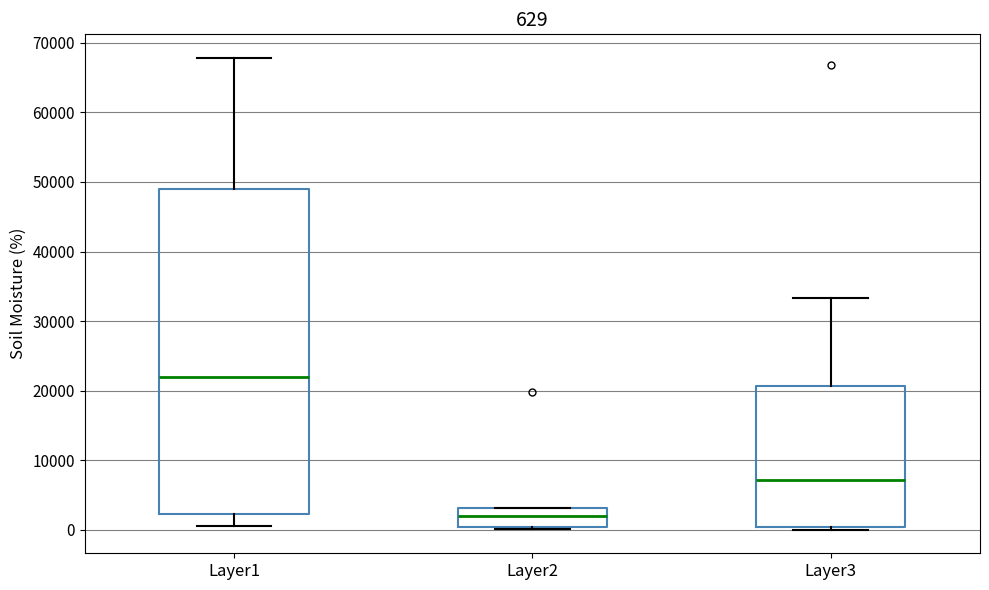

Comparing the boxes themselves (not the whiskers), which one is the tallest?

Layer1